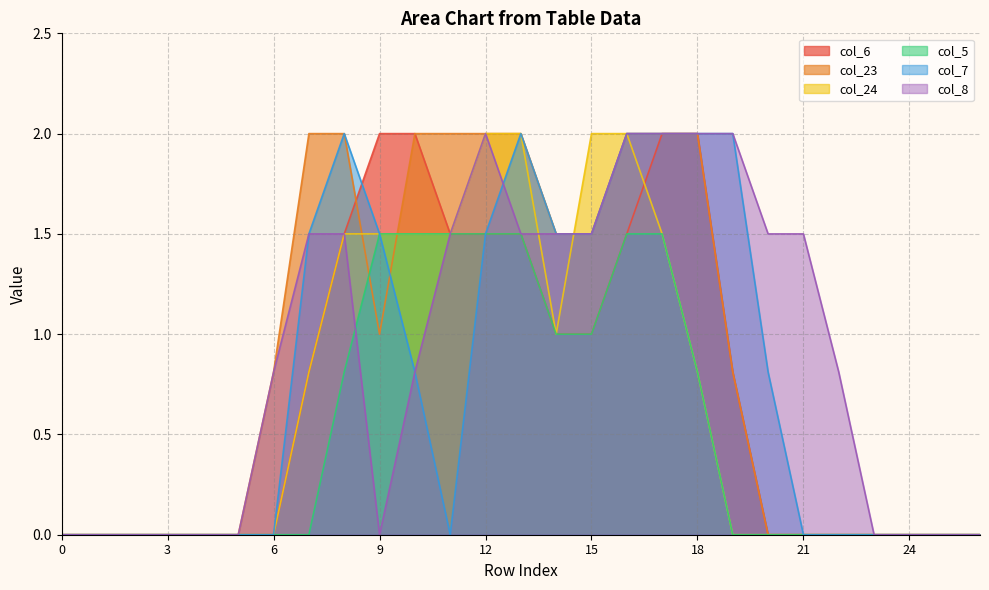

Does the chart display data point markers on the line(s)?

No